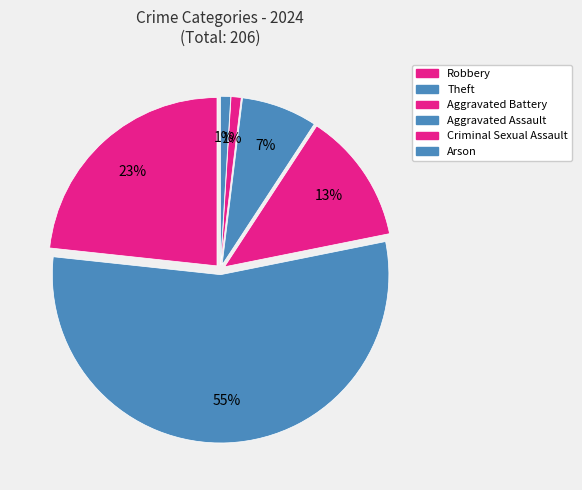

How many slices are in this pie chart?

6